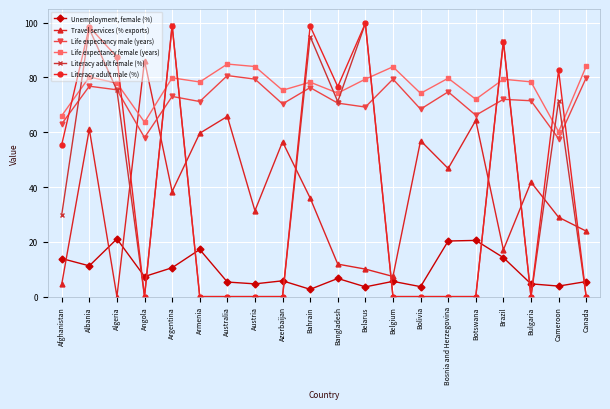

Between Algeria and Bolivia, which series saw the biggest shift?

Literacy adult male (%)